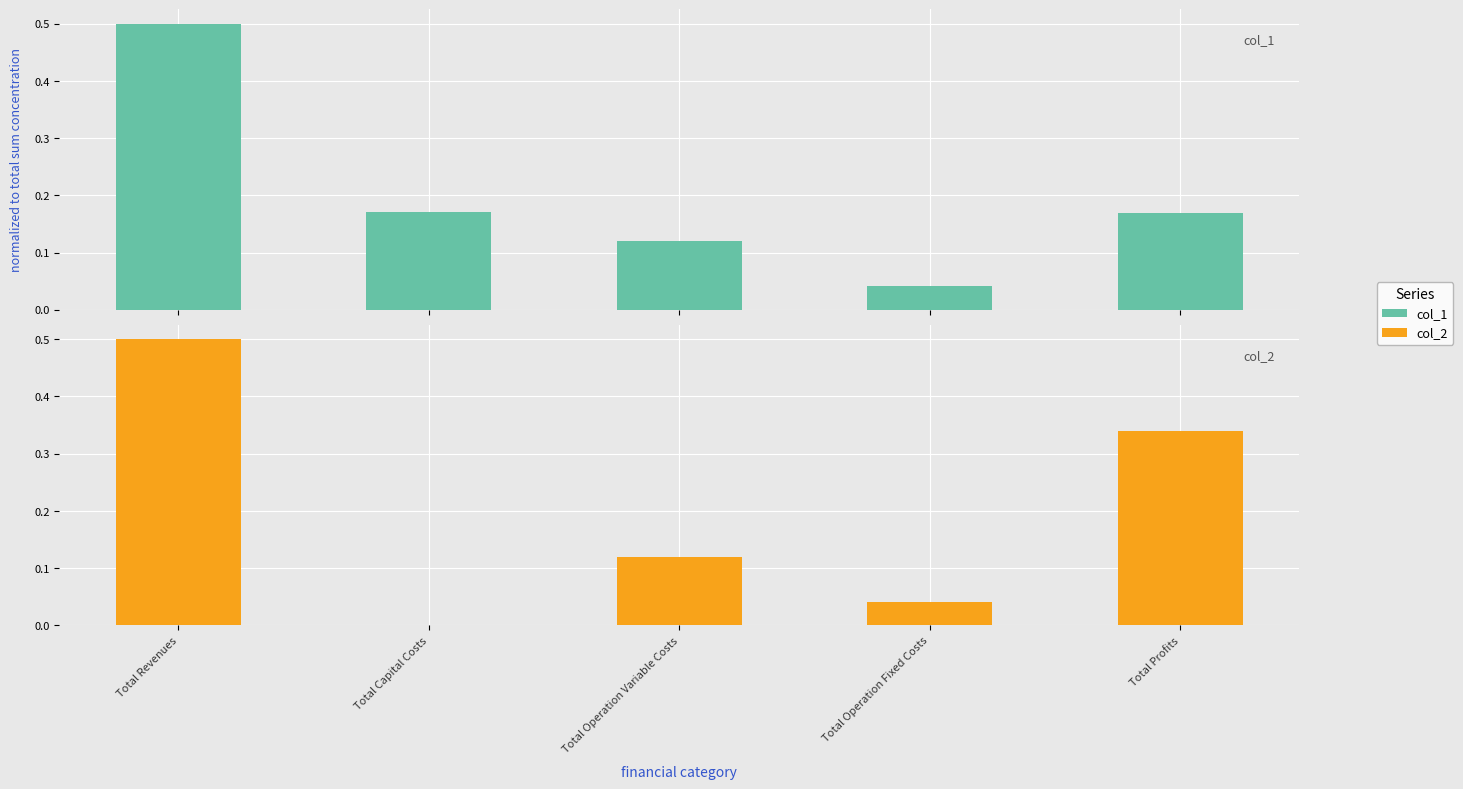

What is the value of the col_1 bar at the 3rd from the left?

0.1